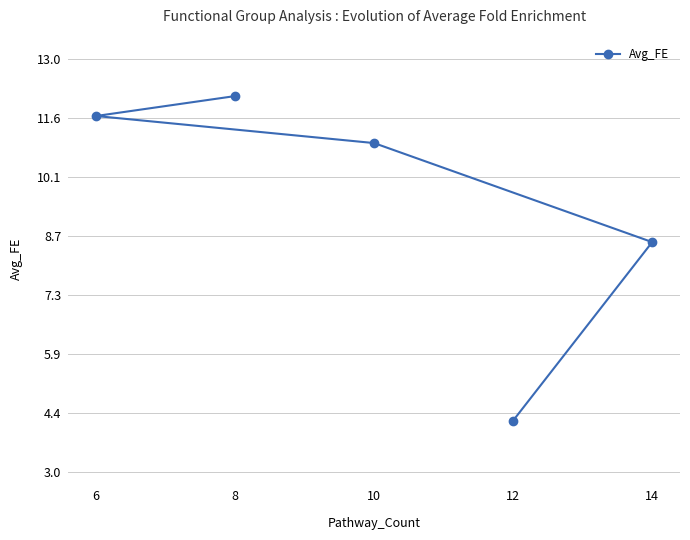

What is the maximum value shown in the chart?

12.1